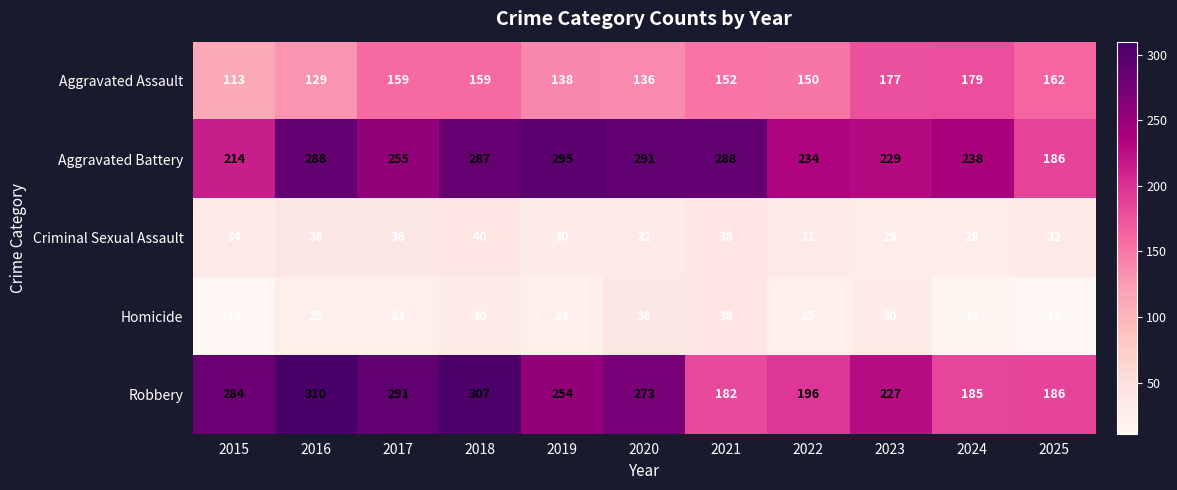

List the series in order of their peak value, lowest first.

Homicide, Criminal Sexual Assault, Aggravated Assault, Aggravated Battery, Robbery